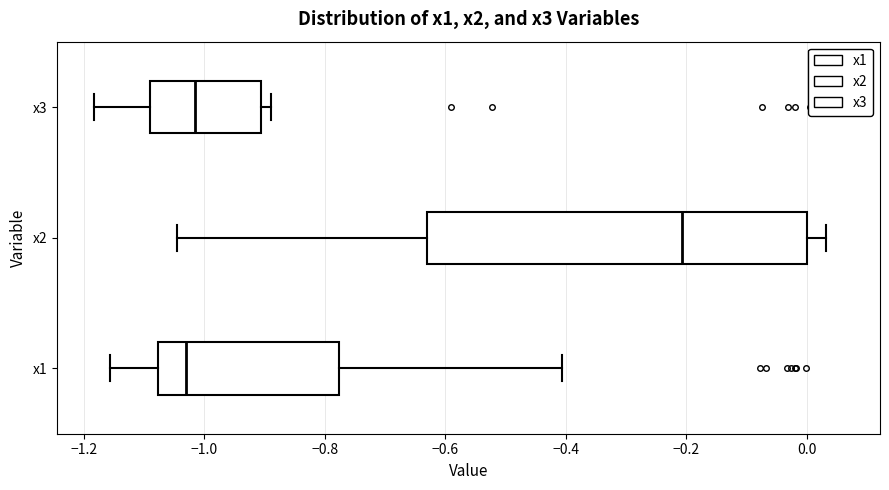

Comparing the boxes themselves (not the whiskers), which one is the widest?

x2